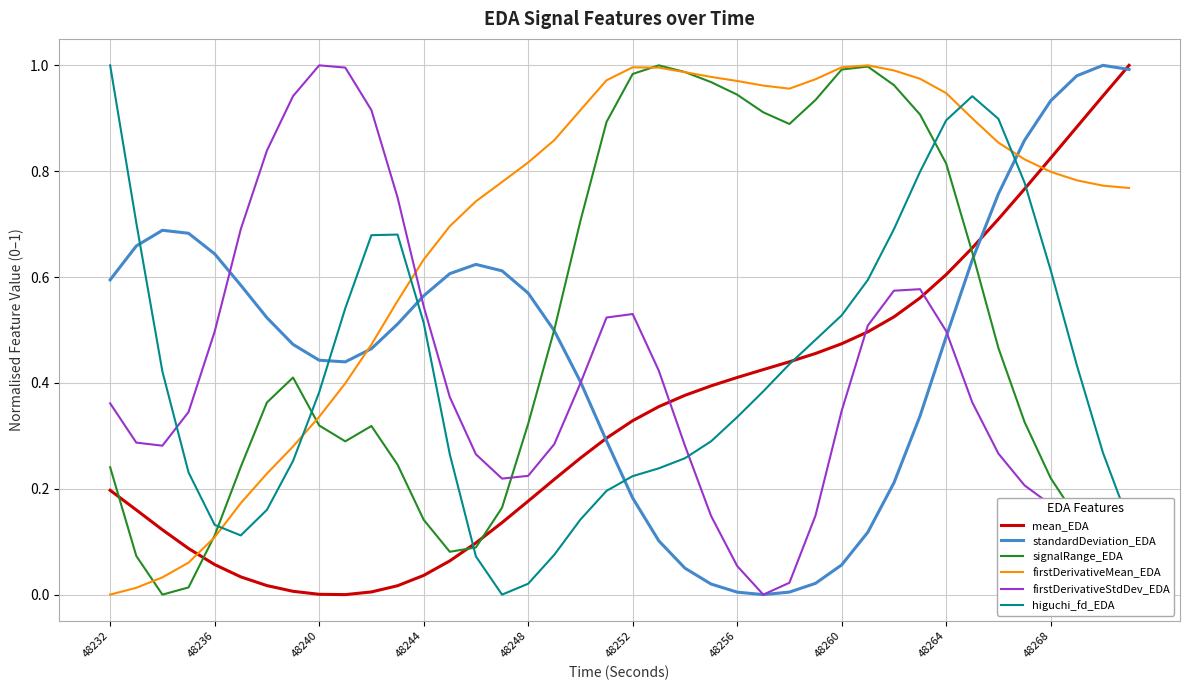

Which series has the largest total across all categories?

firstDerivativeMean_EDA